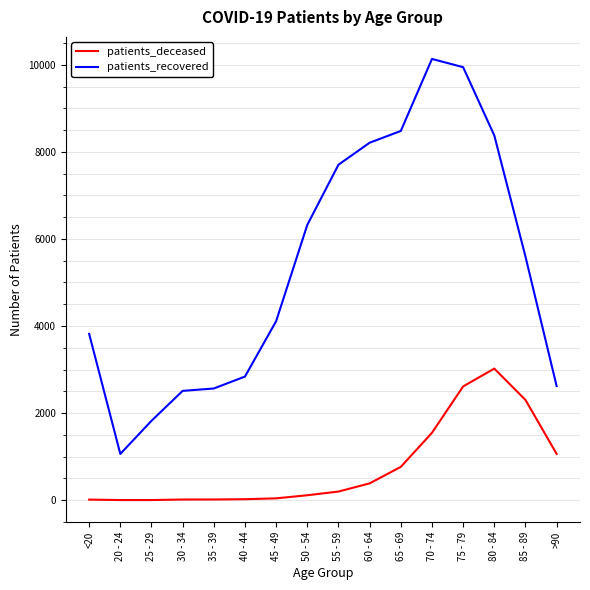

True or false: patients_deceased and patients_recovered intersect in this chart.

False